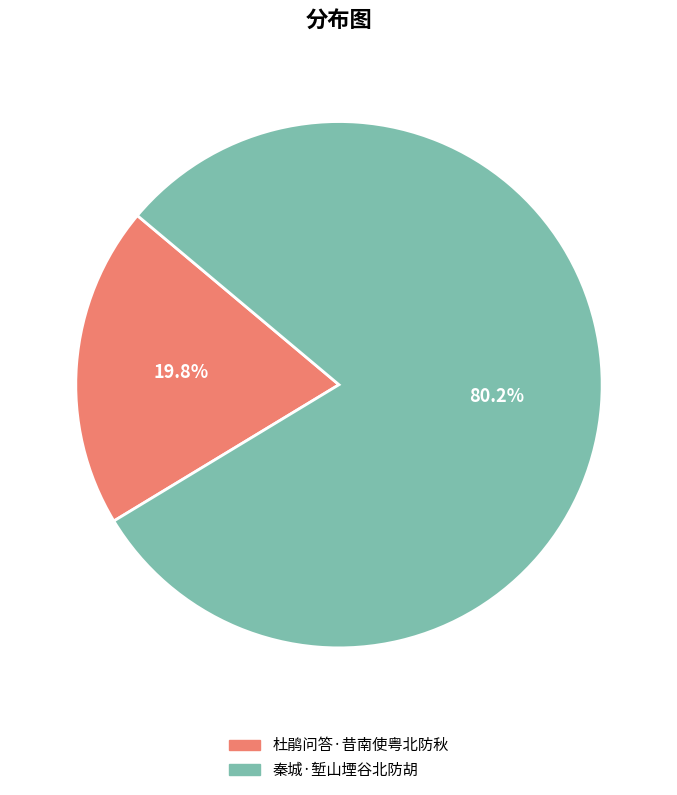

Does any single category account for the majority?

Yes